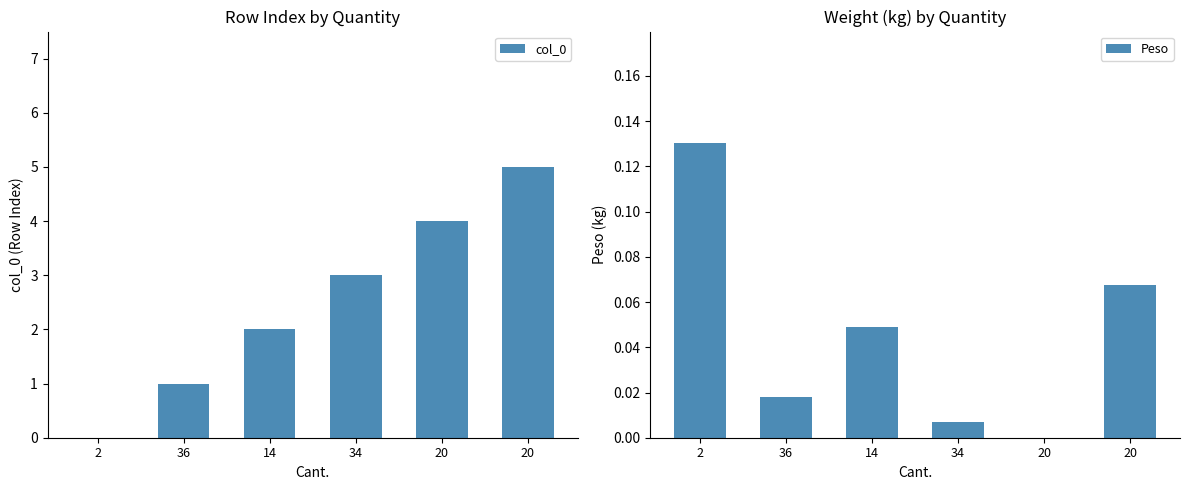

Does the chart contain stacked bars?

No